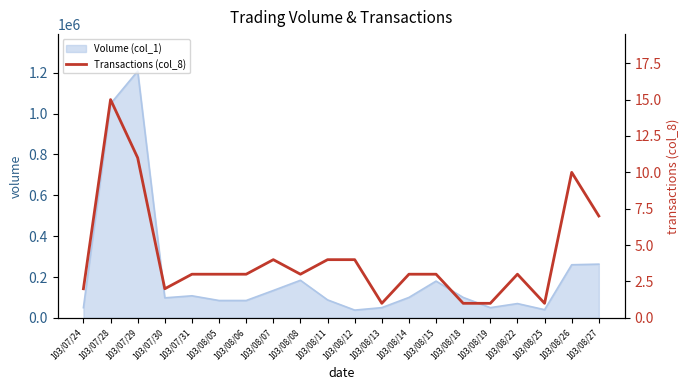

Where is the first local maximum?

103/07/28